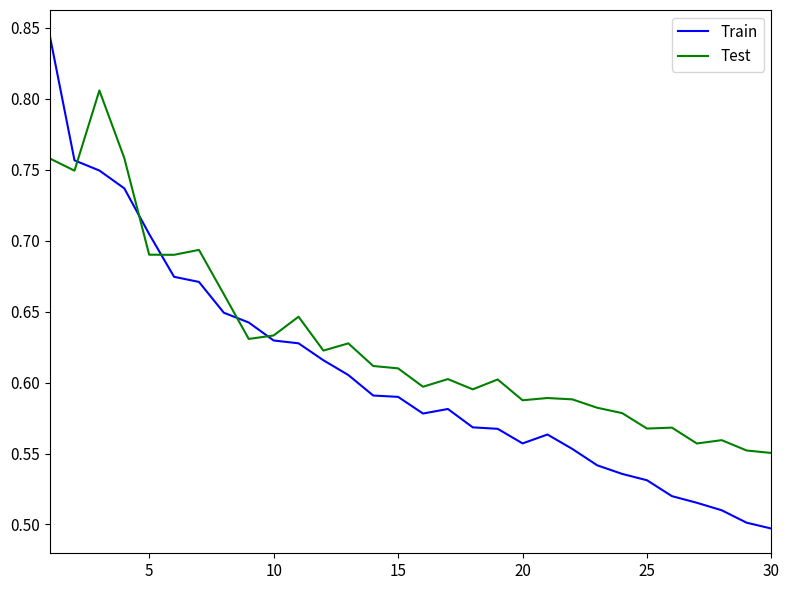

How many times do Test and Train cross each other?

5